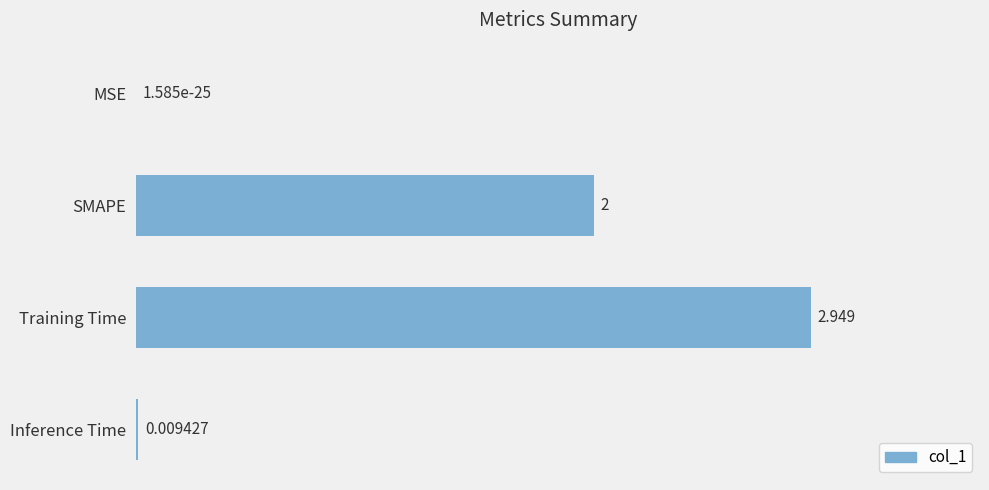

Which category has the highest value across all series?

Training Time